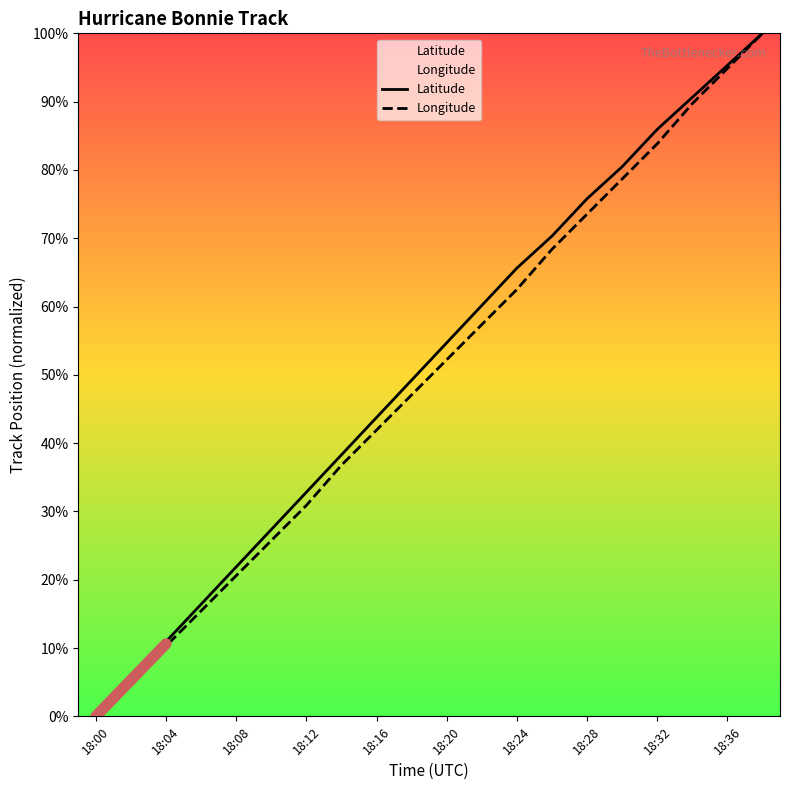

Is it true that Longitude equals 160.1 at 18:36?

False